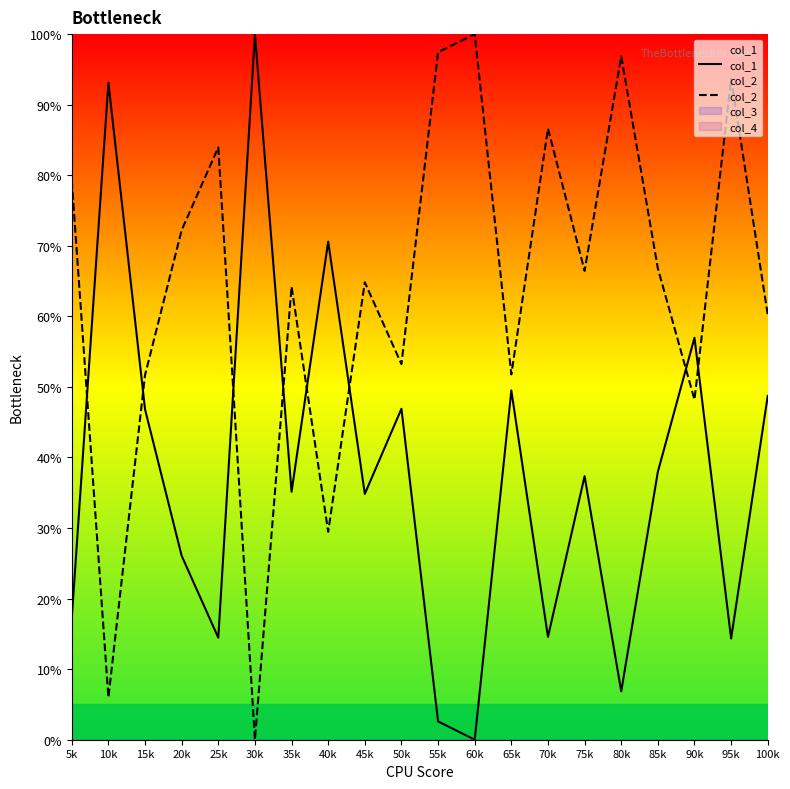

How many values in the col_1 series are below 37?

10